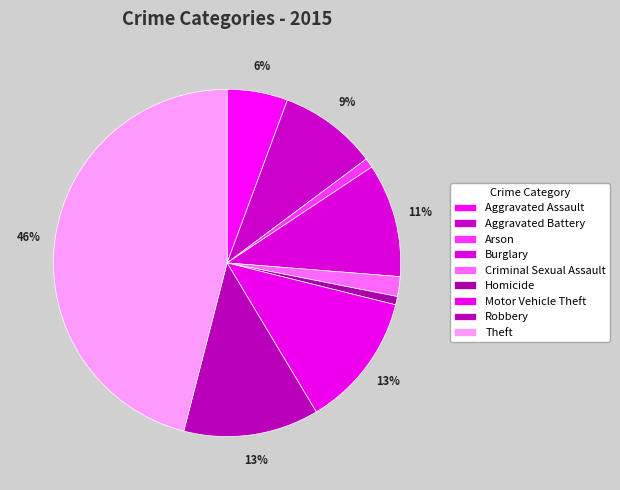

To the nearest percent, what percentage of the pie is Theft?

46%